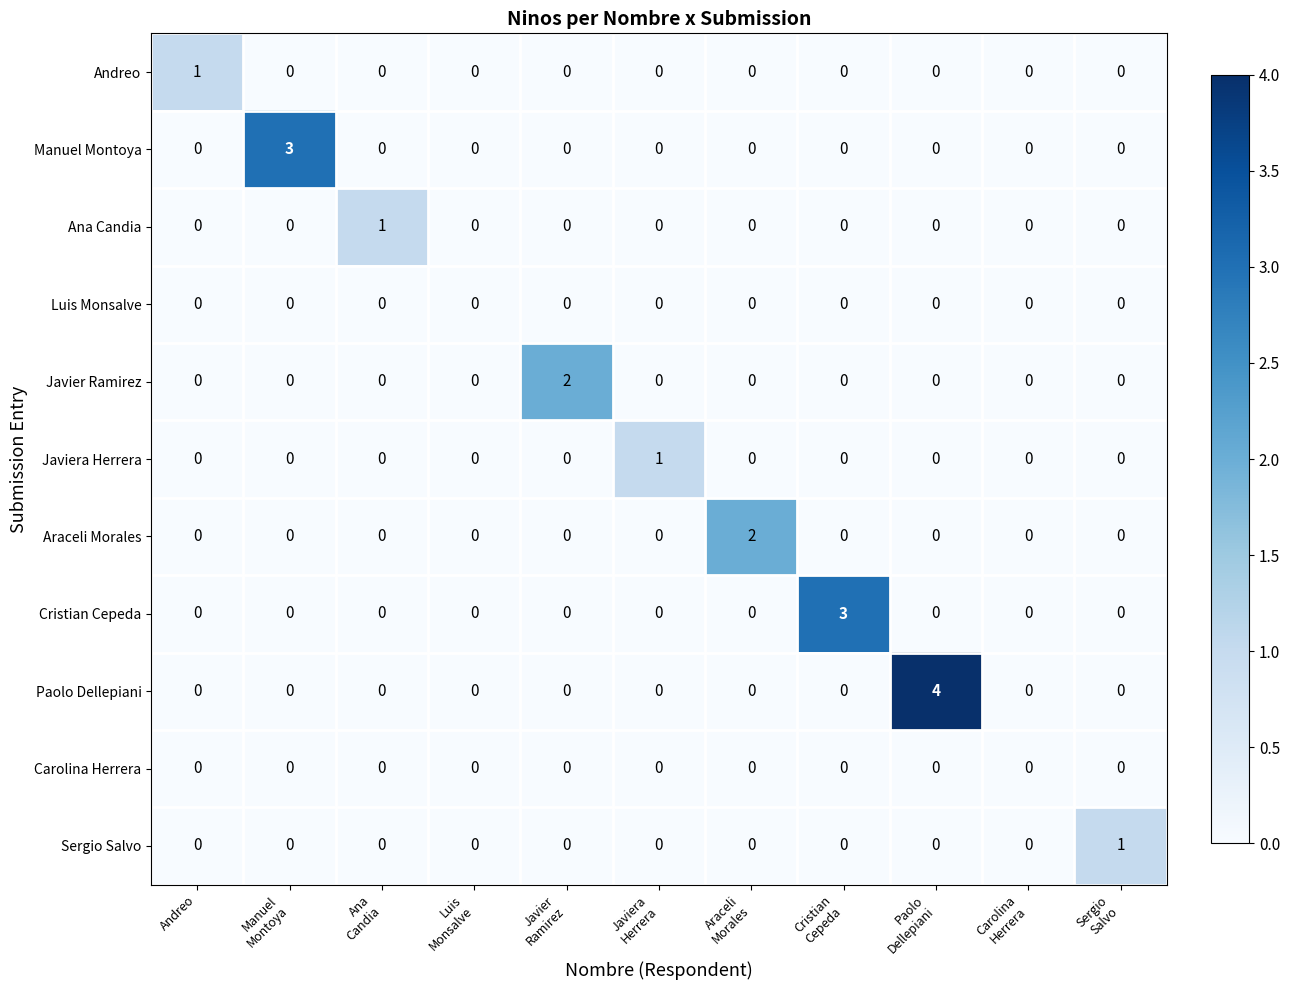

Which series has the widest spread of values?

Paolo Dellepiani